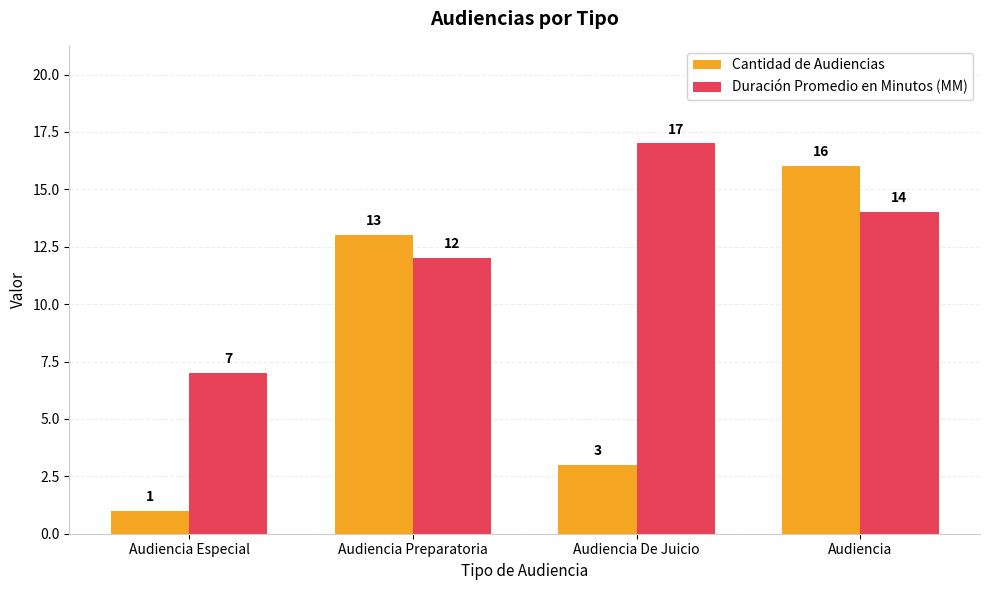

How many data points in Duración Promedio en Minutos (MM) are less than 14?

2